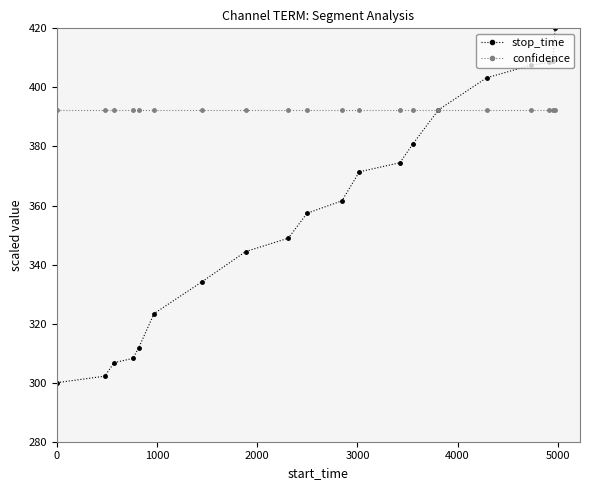

Which series has the largest total across all categories?

confidence